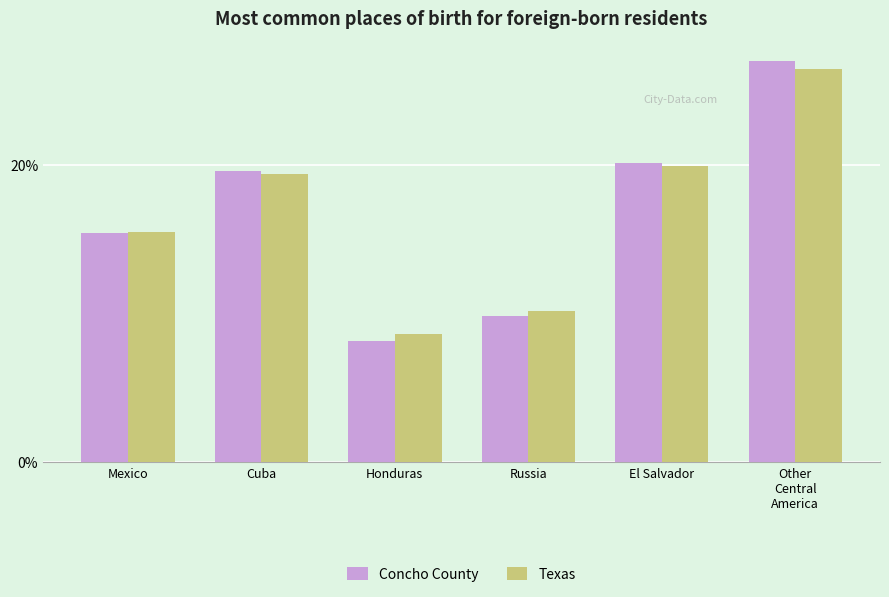

What are all the series names shown in the legend?

Concho County, Texas